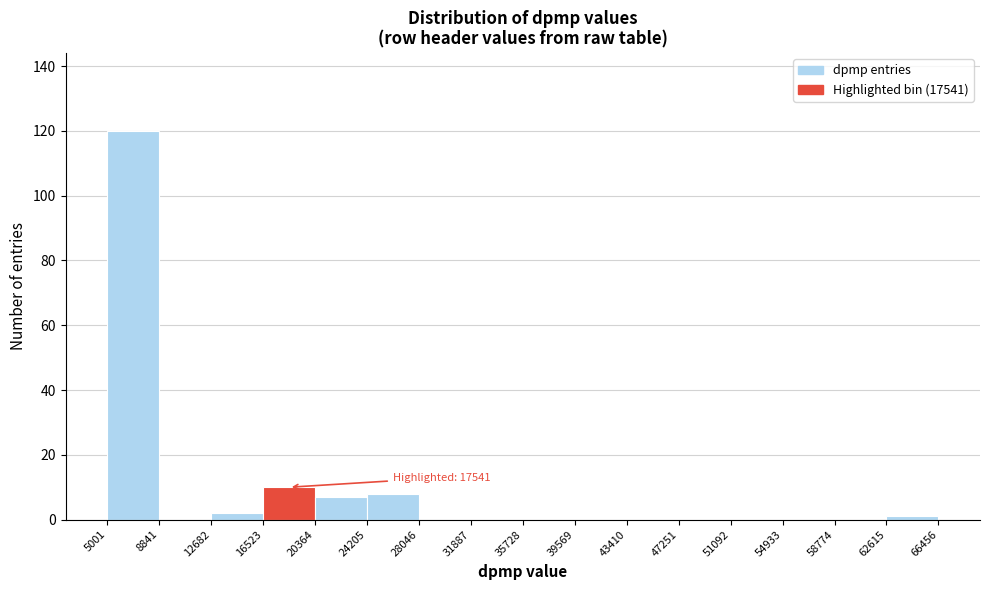

Over which range of the x-axis is the bar tallest?

5001 to 8841